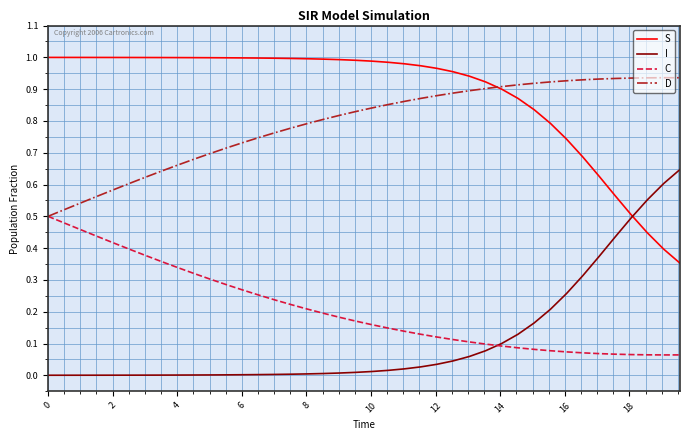

Which series has the largest total across all categories?

S